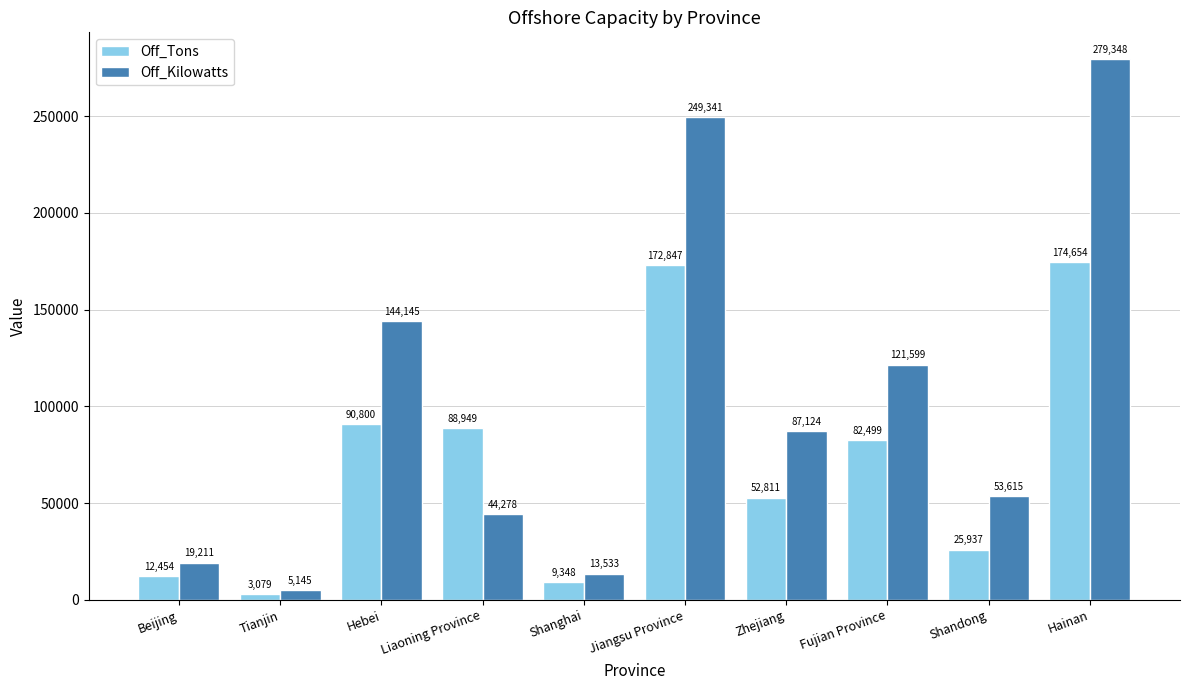

True or false: Off_Kilowatts has a value of 21328 at Liaoning Province.

False